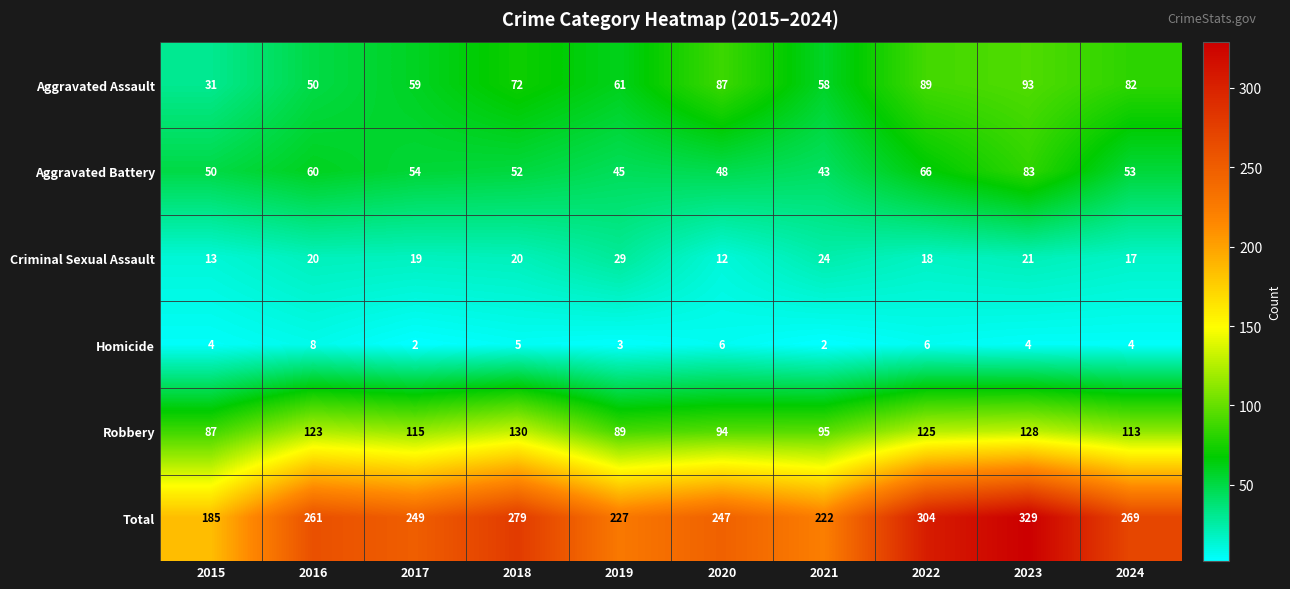

What is the difference between the highest and lowest values at 2022?

298